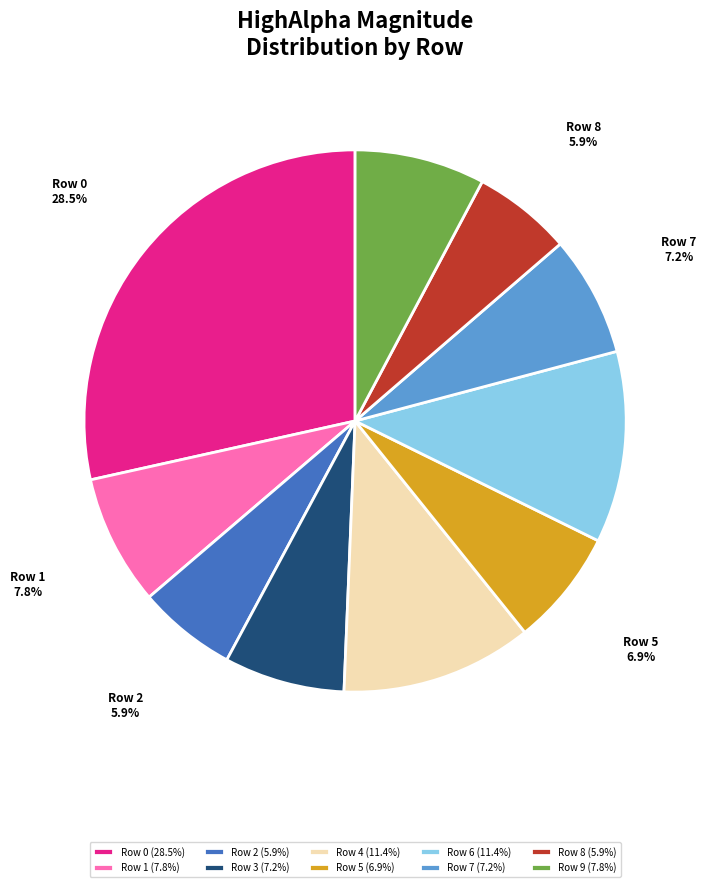

Do Row 8 and Row 1 together represent more than half of the pie?

No